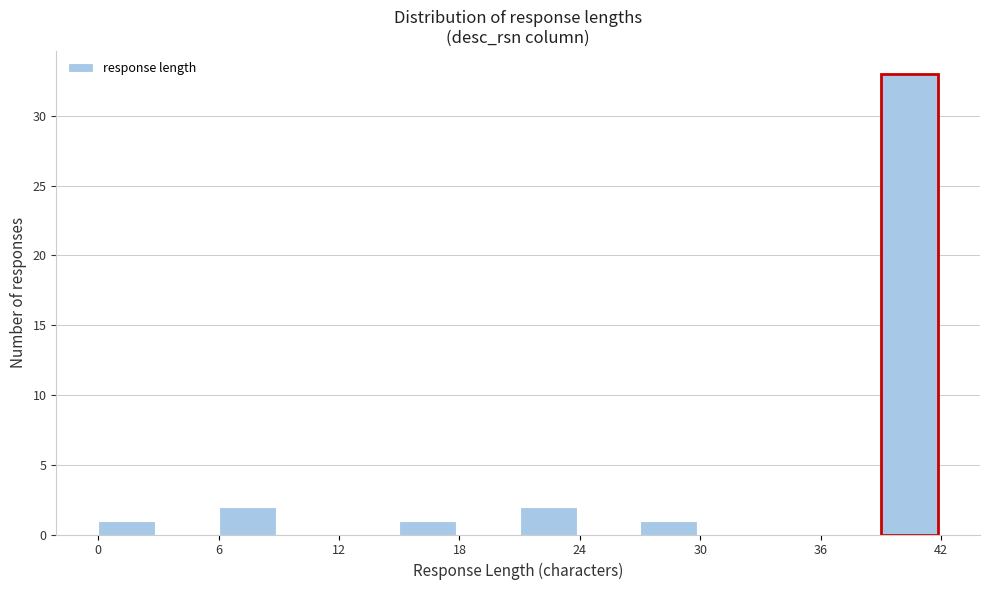

Around what value on the x-axis is the tallest bar? Give the approximate position of its centre, as read against the axis.

40